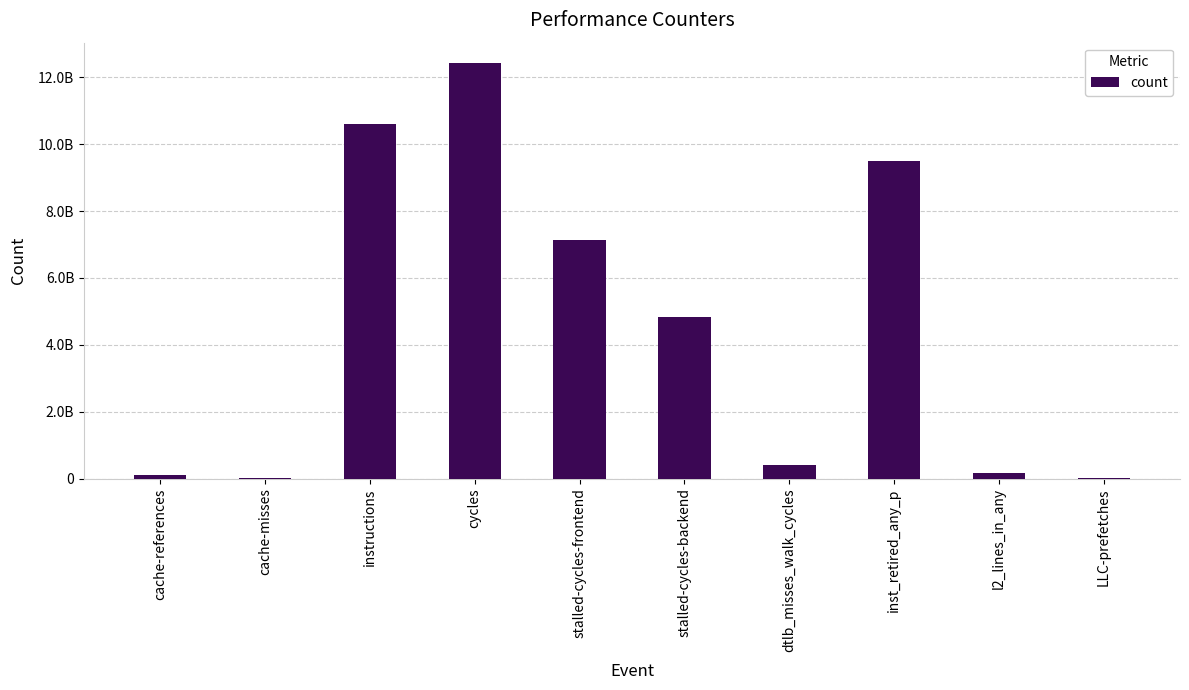

What is the difference between the second highest and minimum values?

10585768429